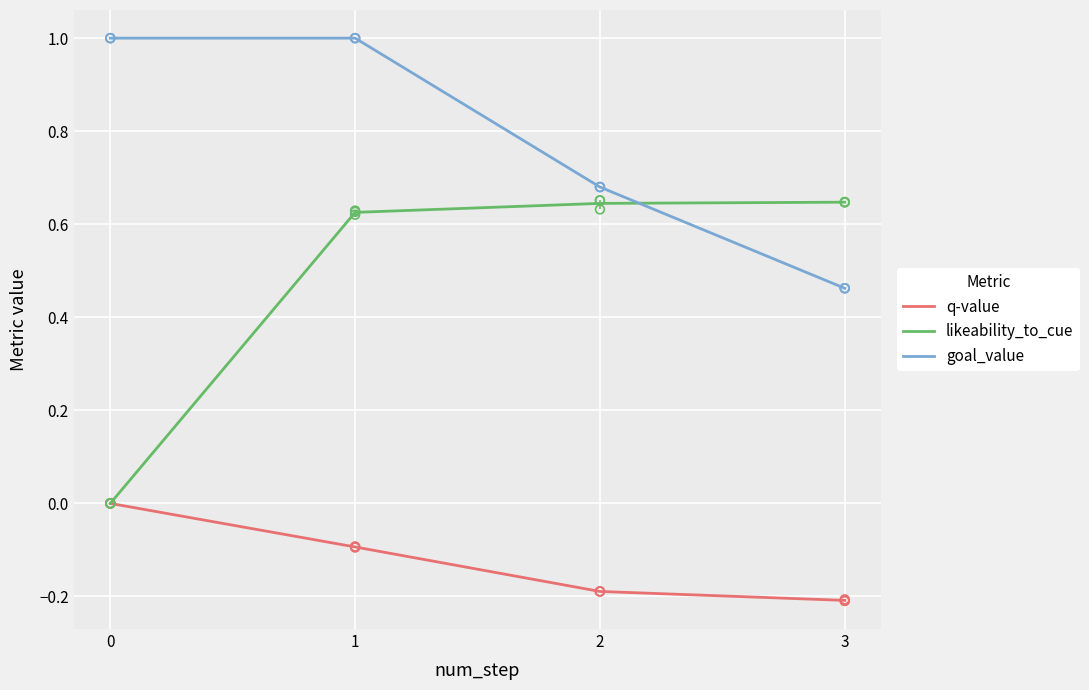

Which series has the largest total across all categories?

goal_value